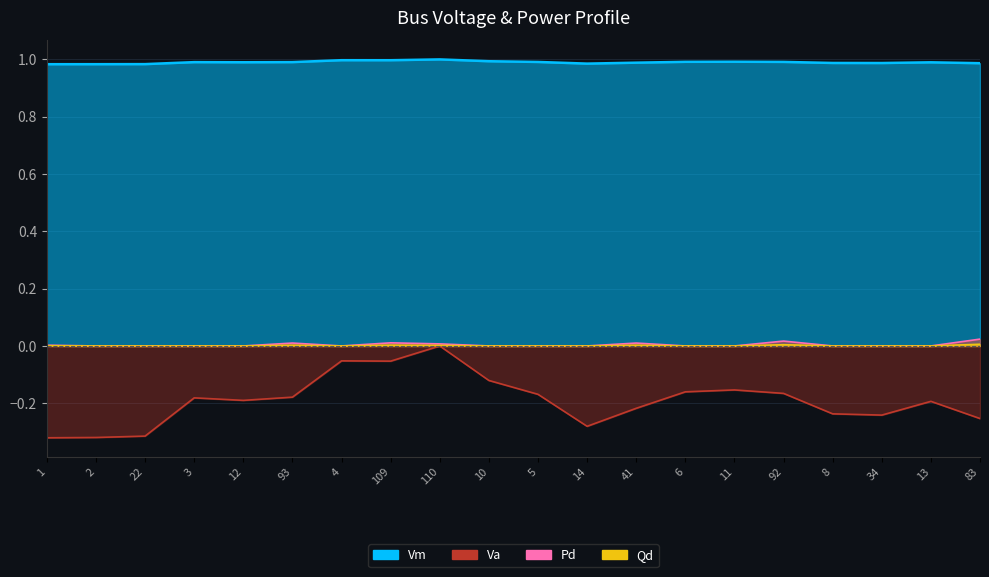

Count the number of categories in the chart.

20